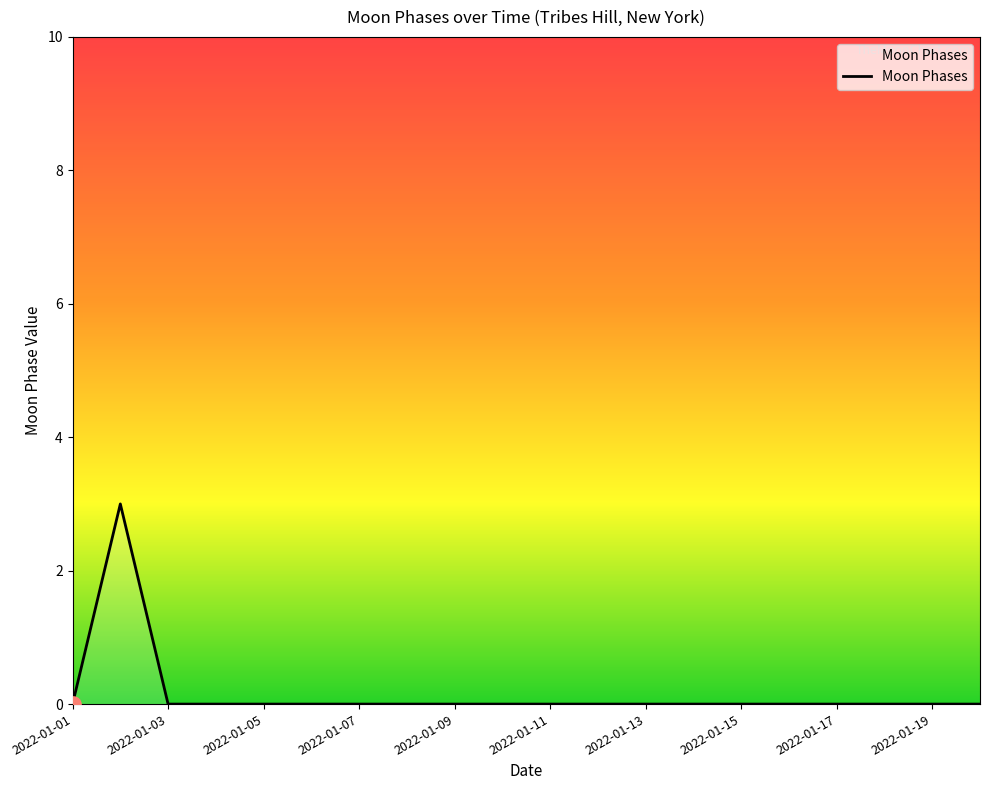

What is the greatest value displayed?

3